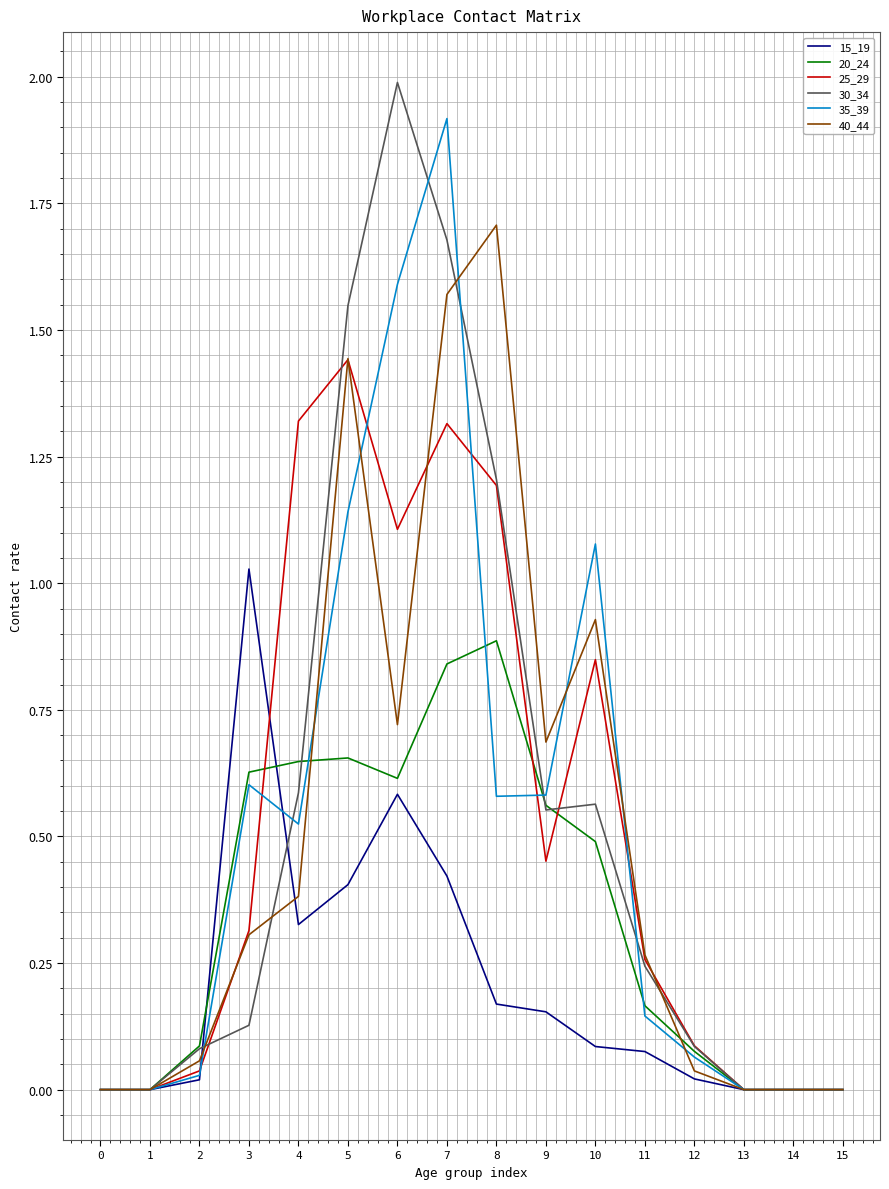

The value of 35_39 at 3 is 0.6. True or false?

True